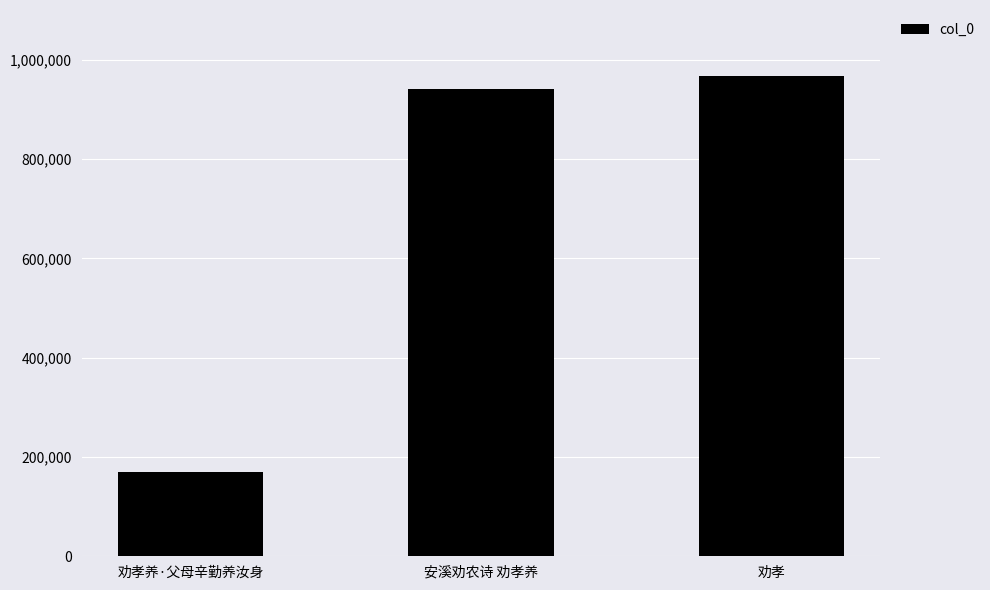

List the labels in order of value, smallest first.

劝孝养·父母辛勤养汝身, 安溪劝农诗 劝孝养, 劝孝